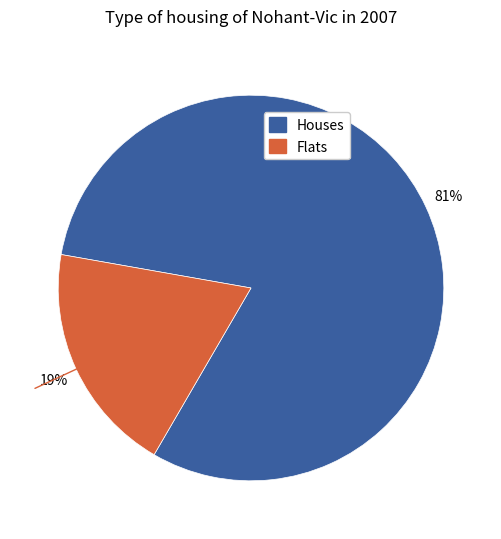

To the nearest percent, what is the average slice percentage?

50%